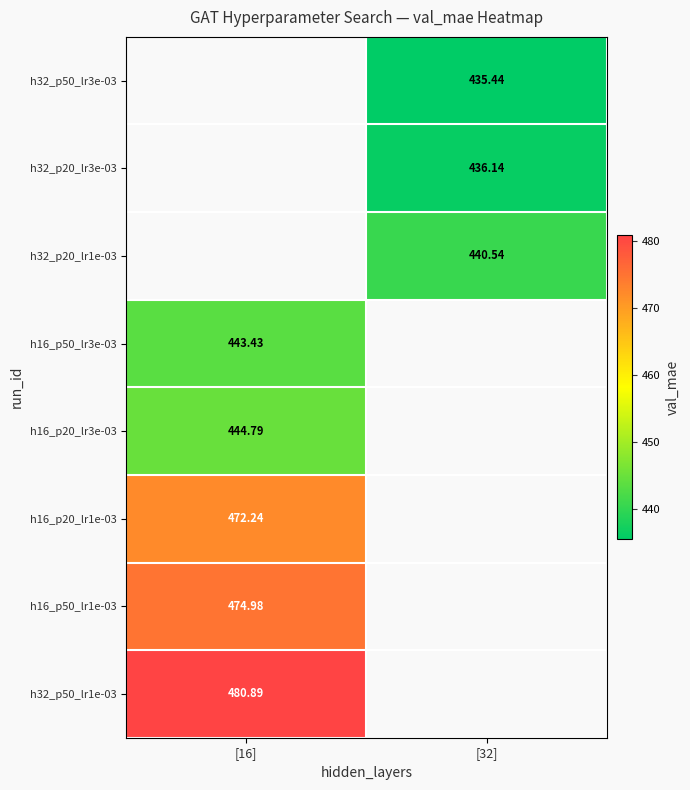

What is the smallest value displayed?

435.4